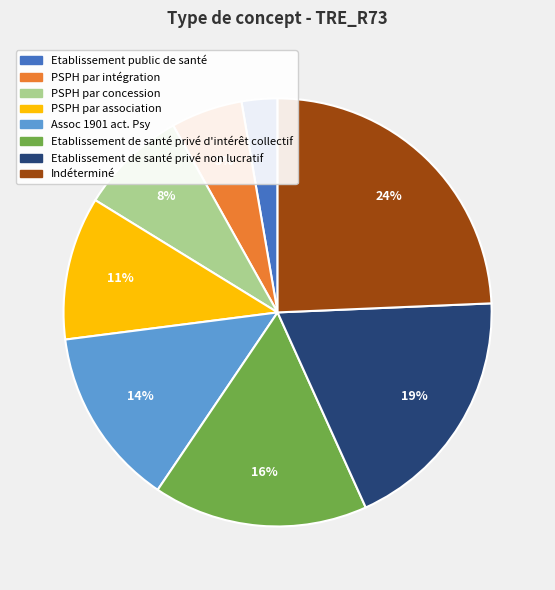

Is it true that Assoc 1901 act. Psy is 4% of the pie?

False